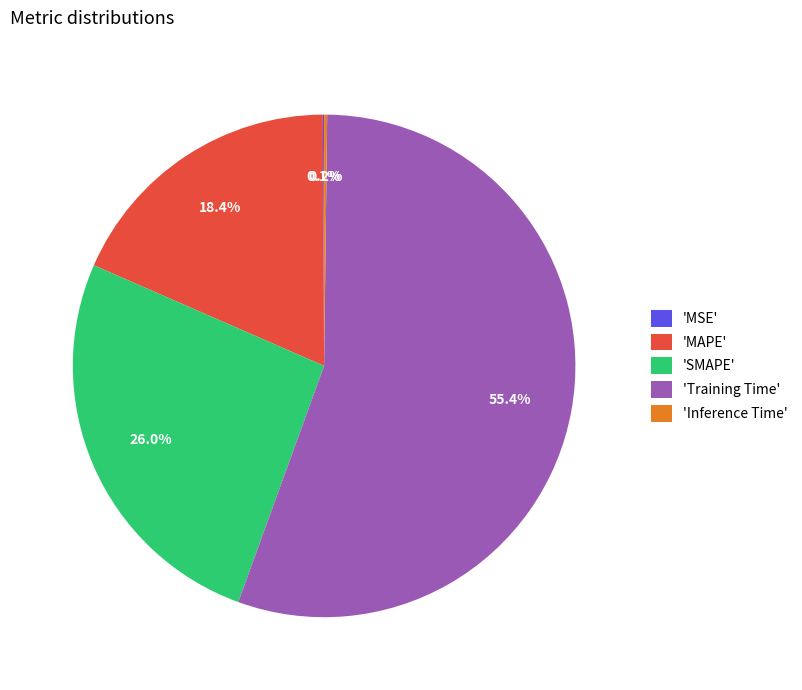

Which slice is the largest?

'Training Time'